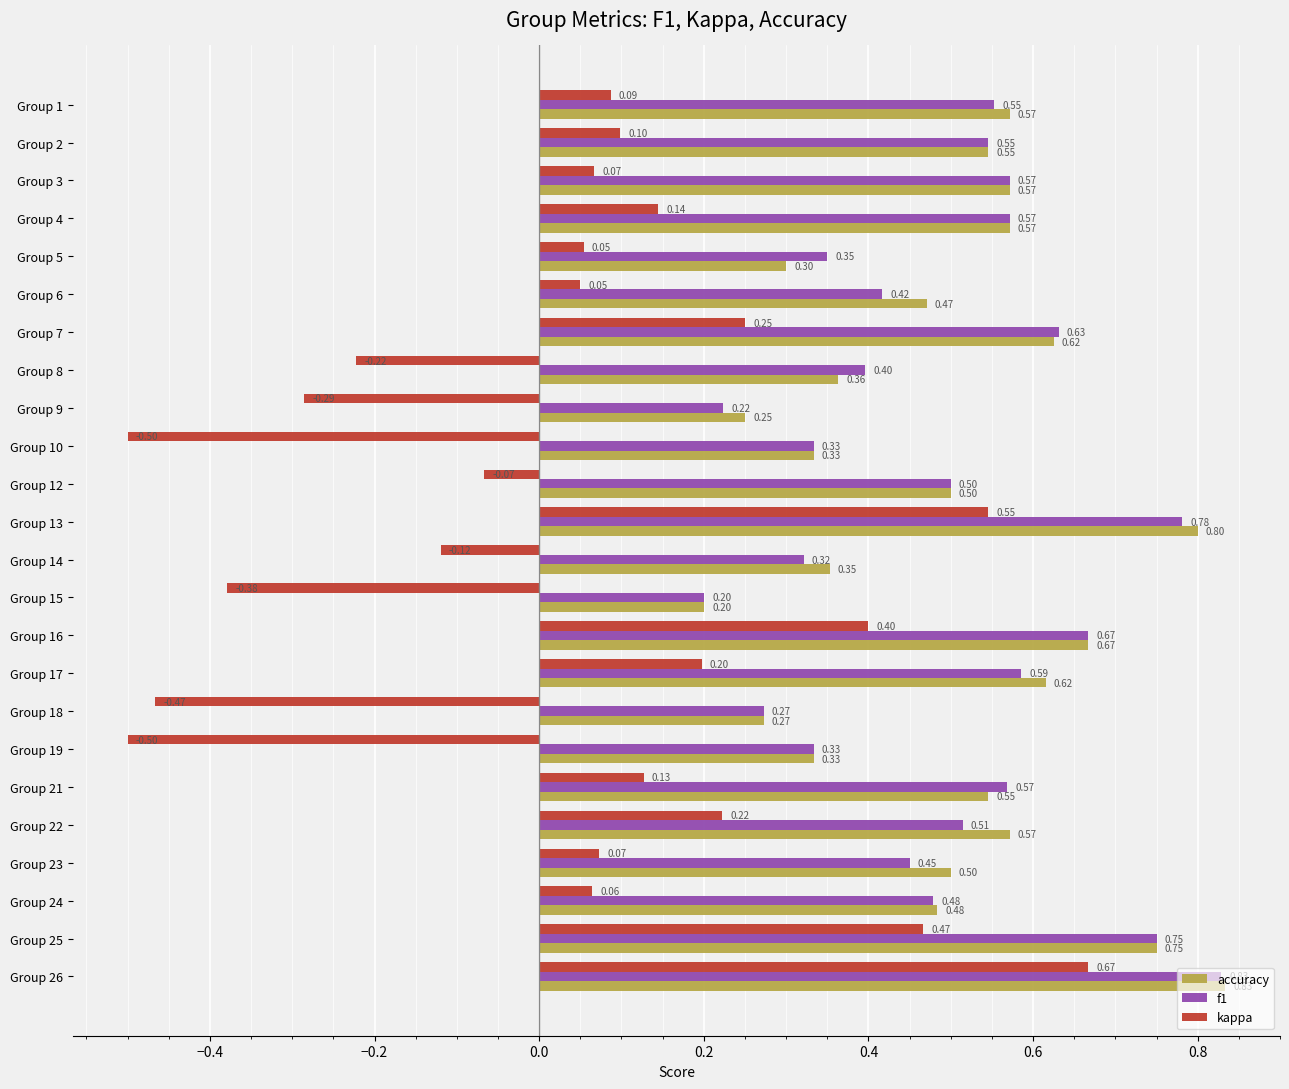

Between Group 4 and Group 10, which series saw the biggest shift?

kappa